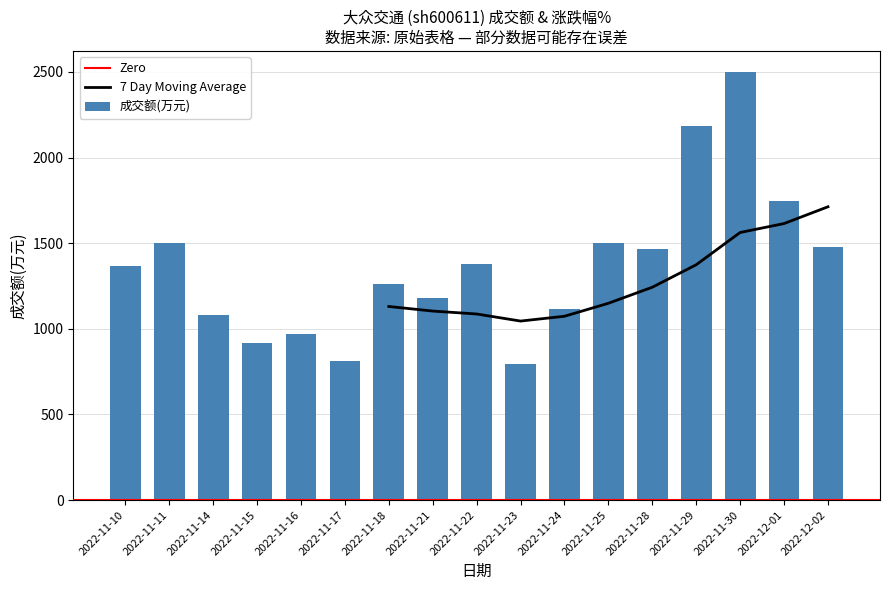

Reading left to right, transcribe all the data shown in this chart.

2022-11-10=1366	2022-11-11=1500	2022-11-14=1082	2022-11-15=920	2022-11-16=972	2022-11-17=810	2022-11-18=1264	2022-11-21=1179	2022-11-22=1380	2022-11-23=793	2022-11-24=1116	2022-11-25=1503	2022-11-28=1466	2022-11-29=2183	2022-11-30=2498	2022-12-01=1745	2022-12-02=1479